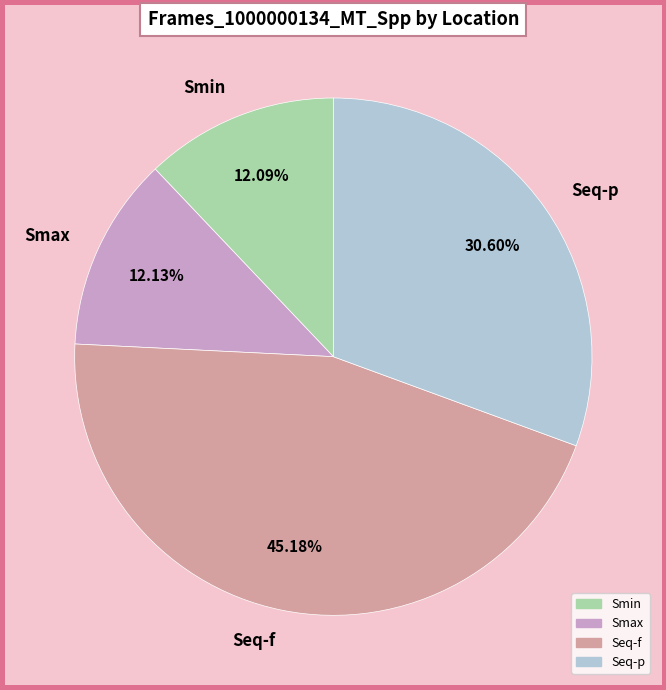

Combined, do Seq-p and Smin account for over 50%?

No